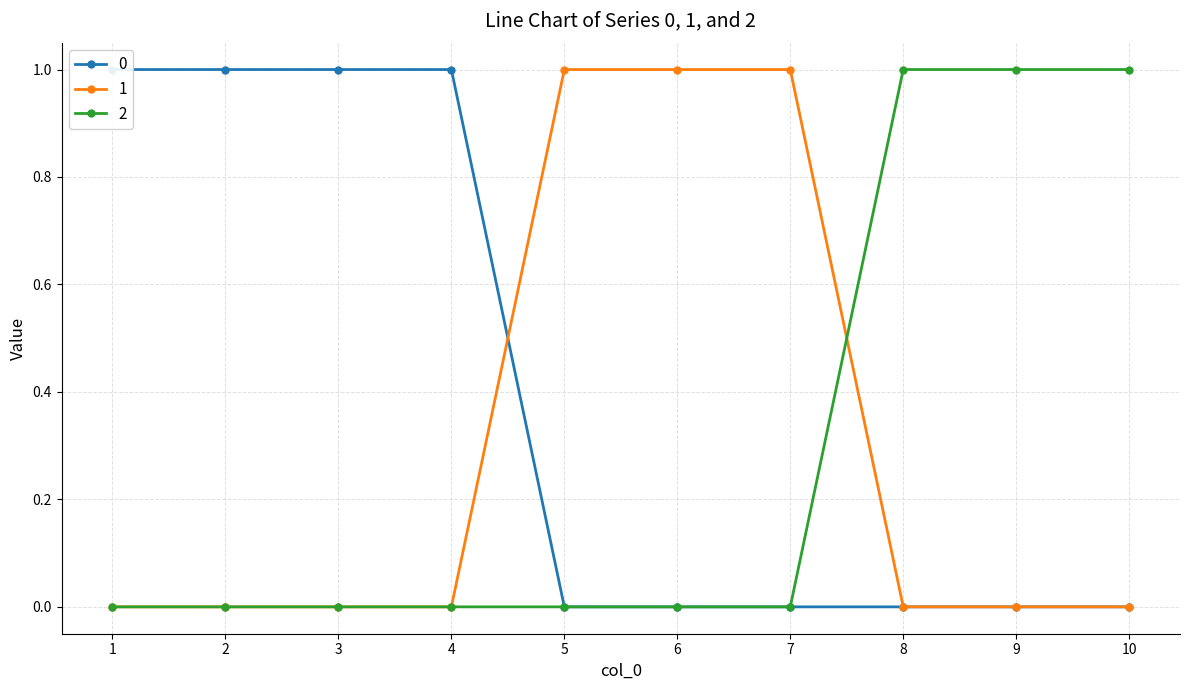

What is the sum of all 2 values?

3